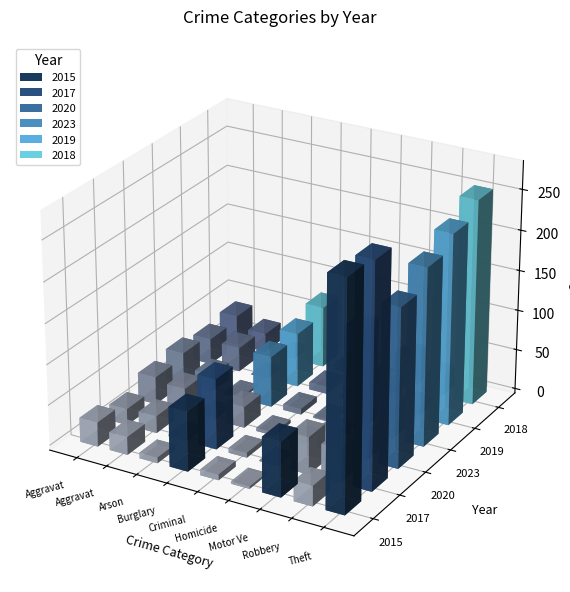

Where does the 2015 series first go above 25?

Aggravated Assault